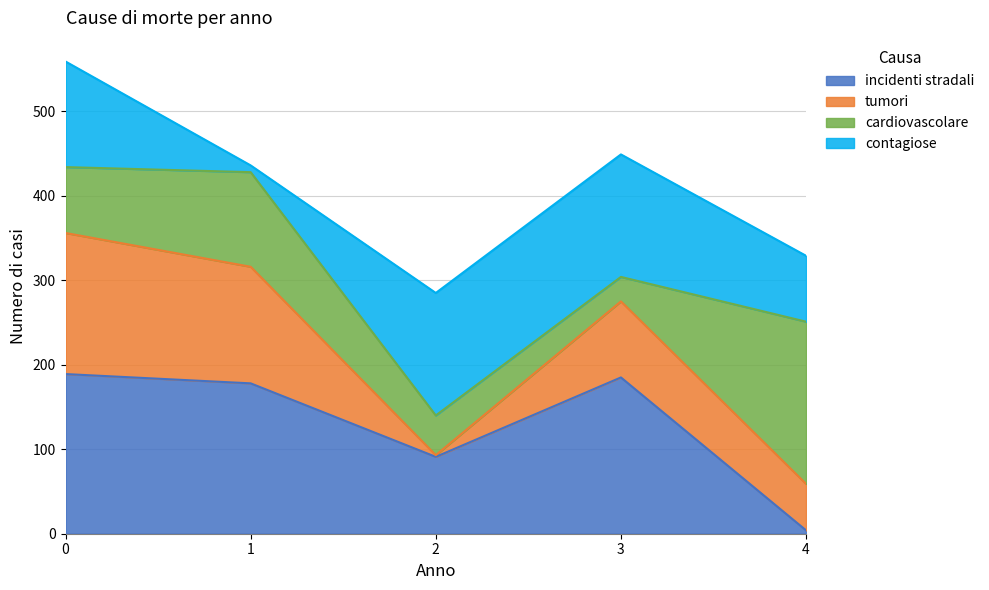

Is it true that incidenti stradali equals 189 at 0?

True